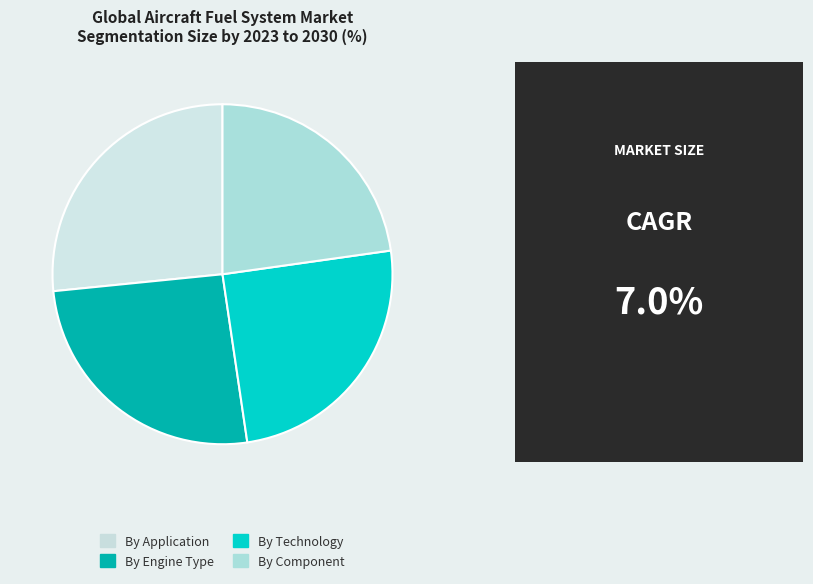

Is the sum of By Technology and By Engine Type greater than half?

Yes